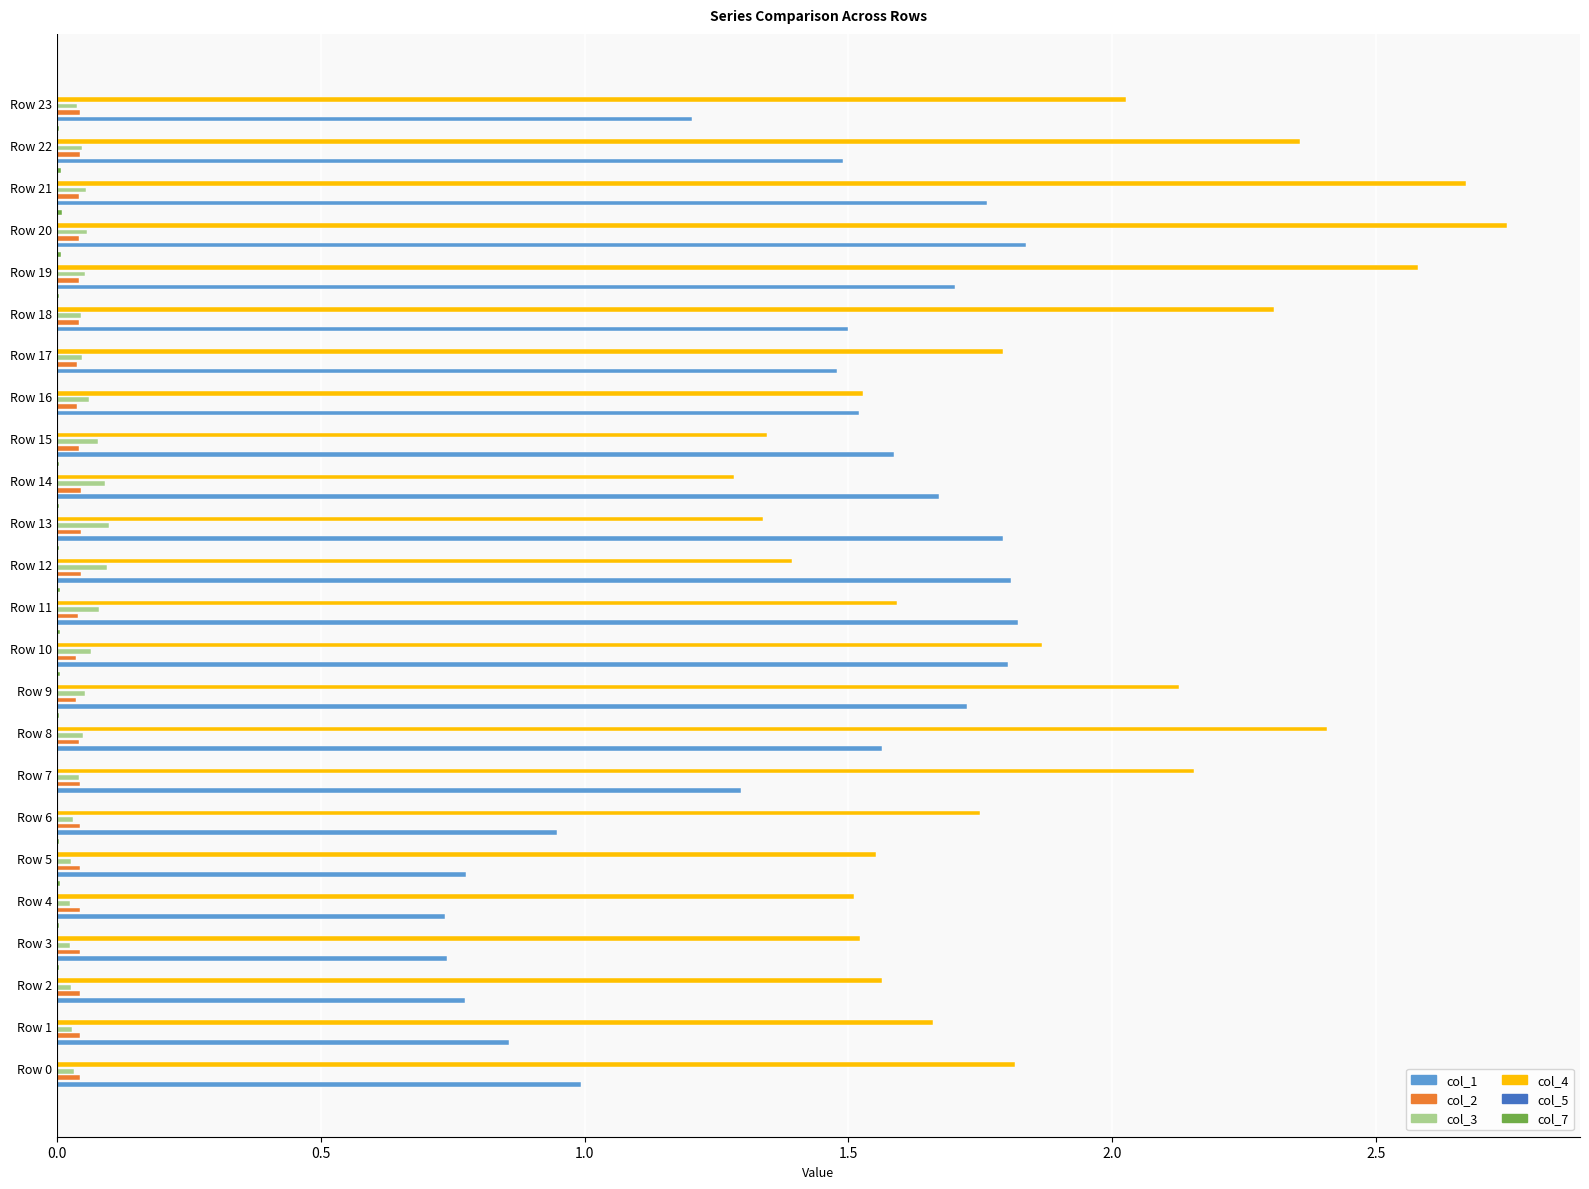

What are all the series names shown in the legend?

col_1, col_2, col_3, col_4, col_5, col_7